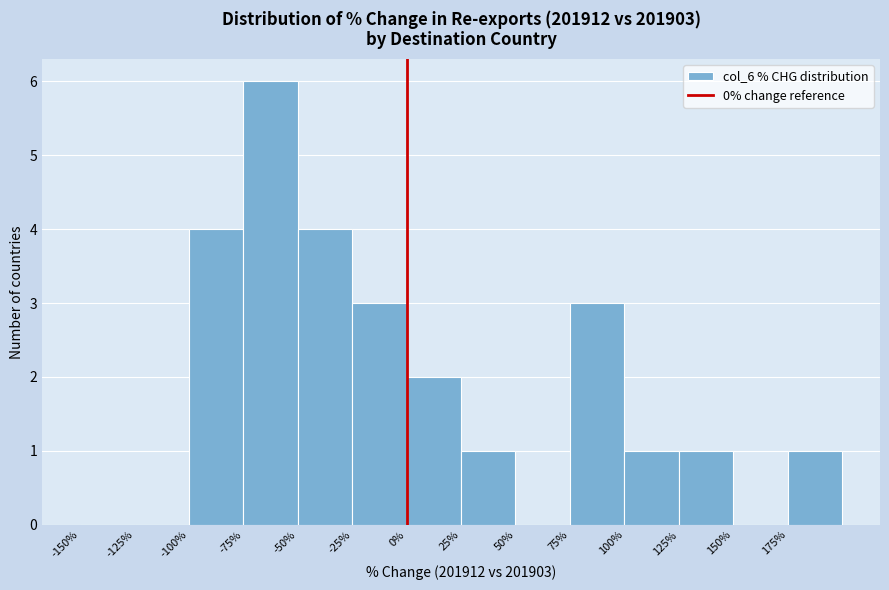

Over which range of the x-axis is the bar tallest?

-75 to -50